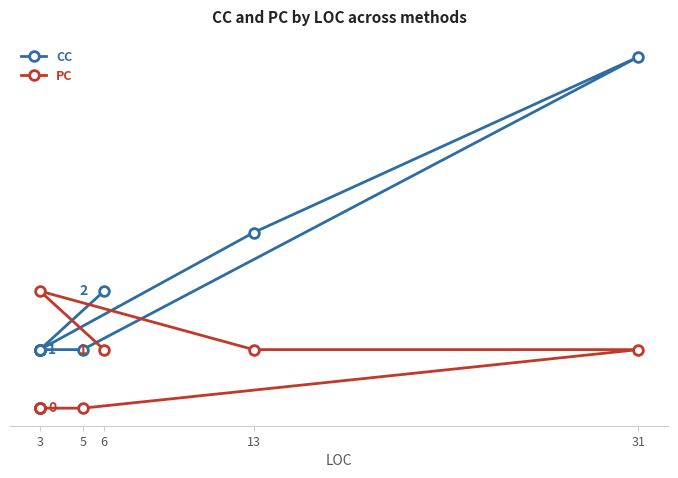

Which series changed the most between 6 and 7?

CC